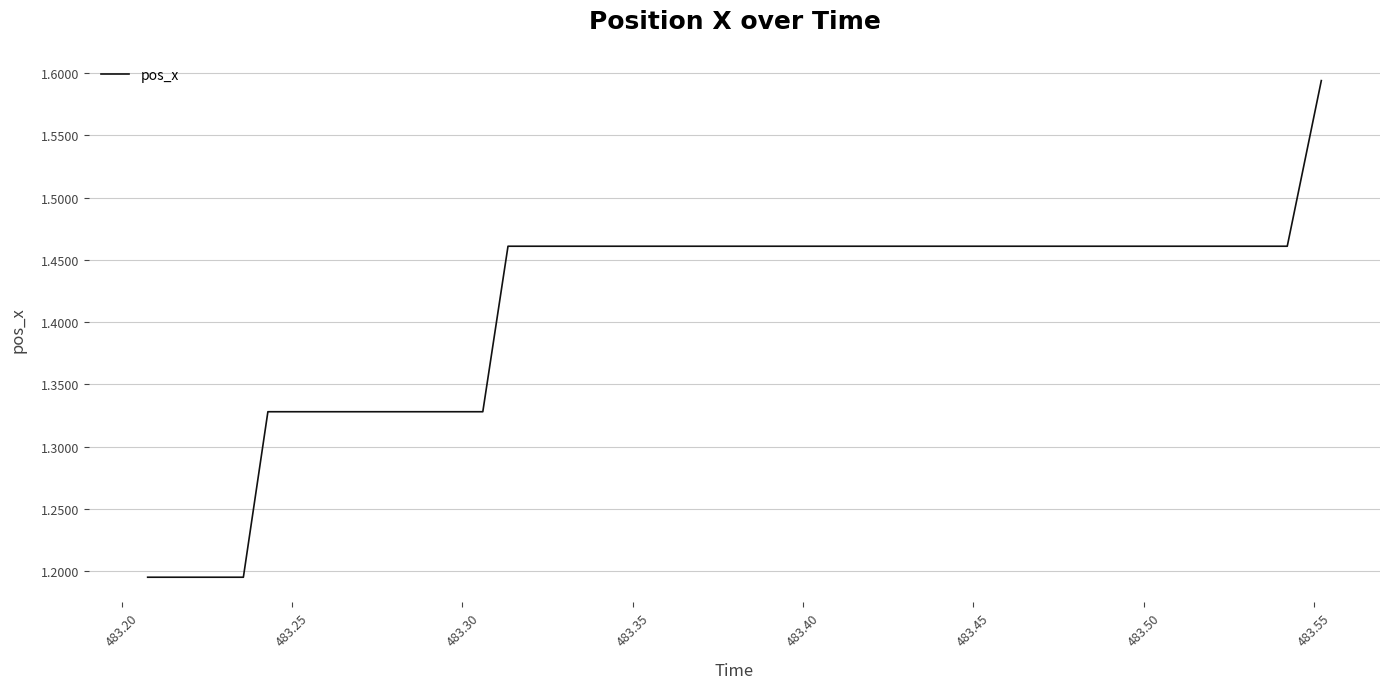

How many lines are shown in the chart?

1